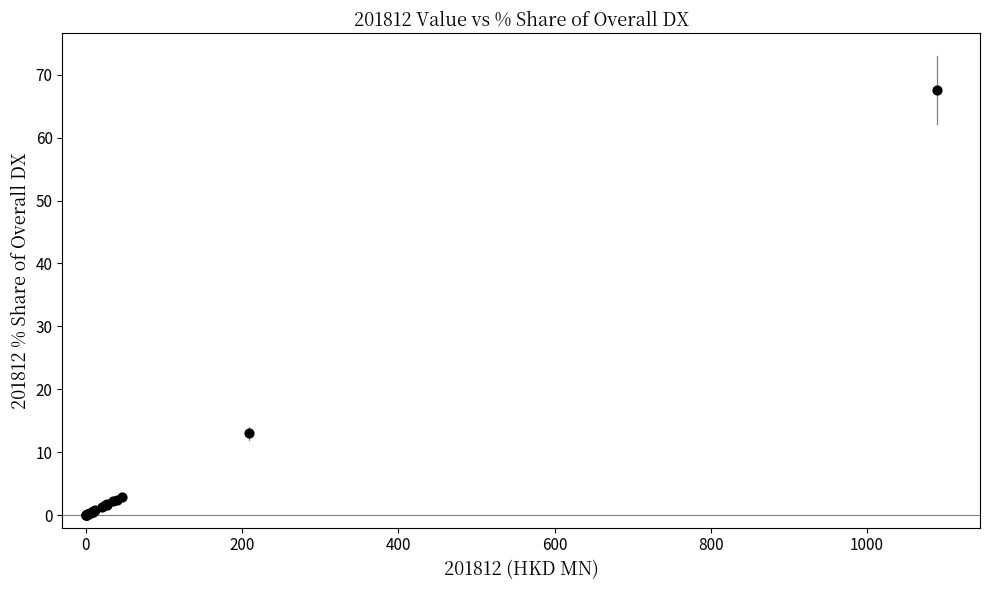

What Y value in the scatter plot is closest to 33?

13.0